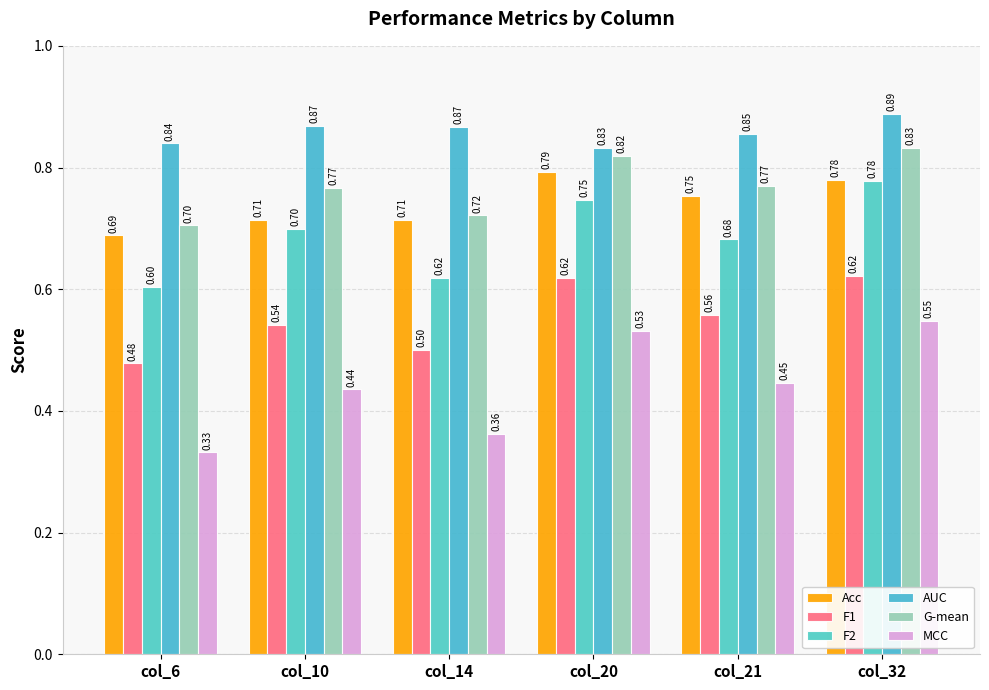

What are all the series names shown in the legend?

Acc, F1, F2, AUC, G-mean, MCC